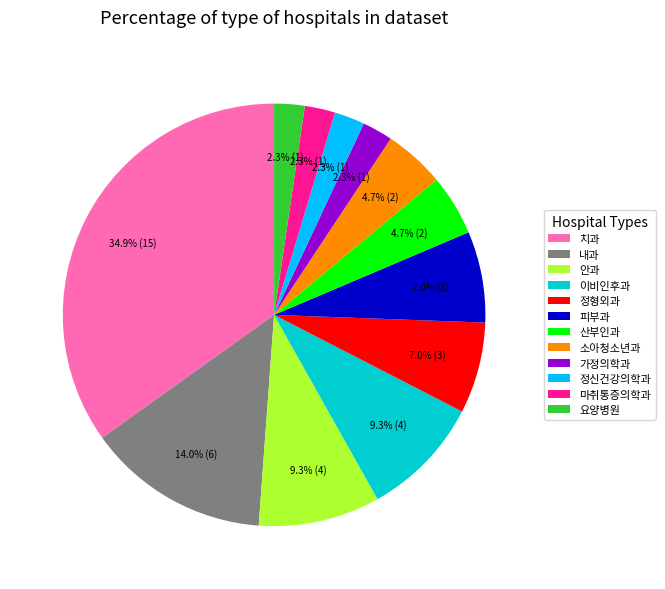

Which category has the biggest portion of the pie?

치과